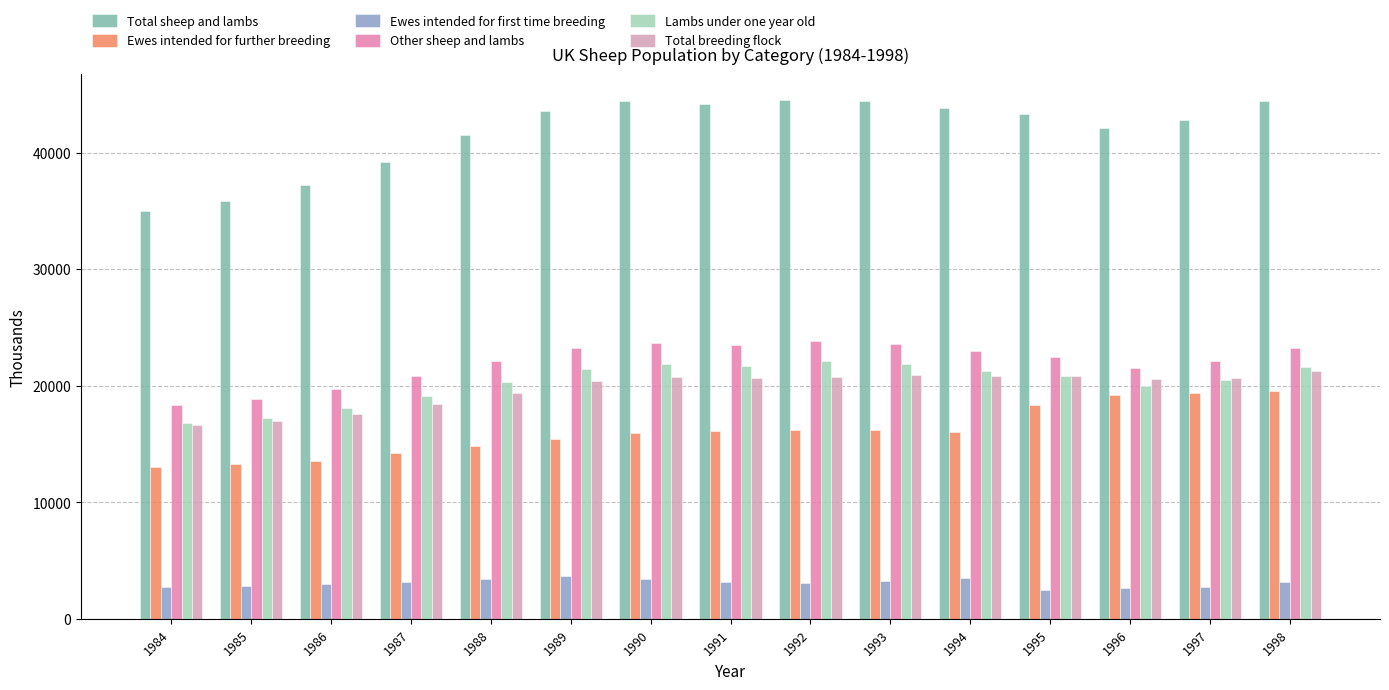

What is the greatest value displayed?

44540